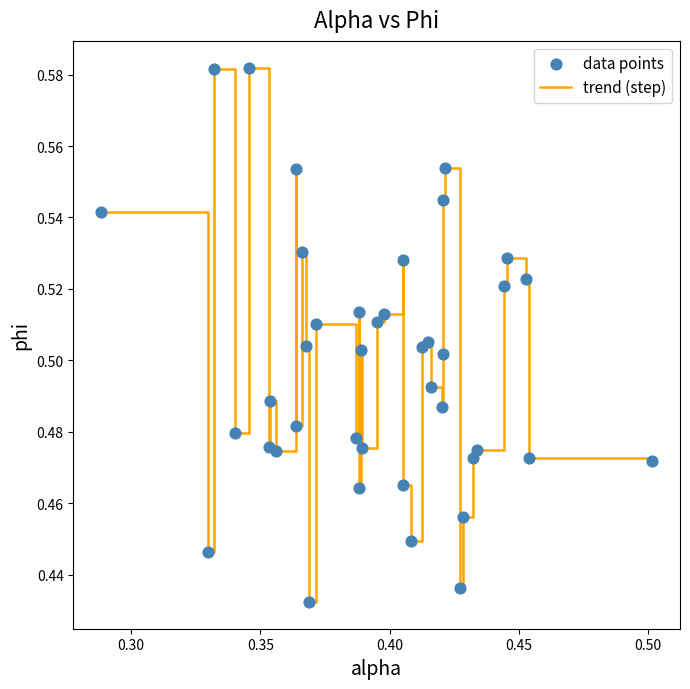

How many lines are shown in the chart?

1